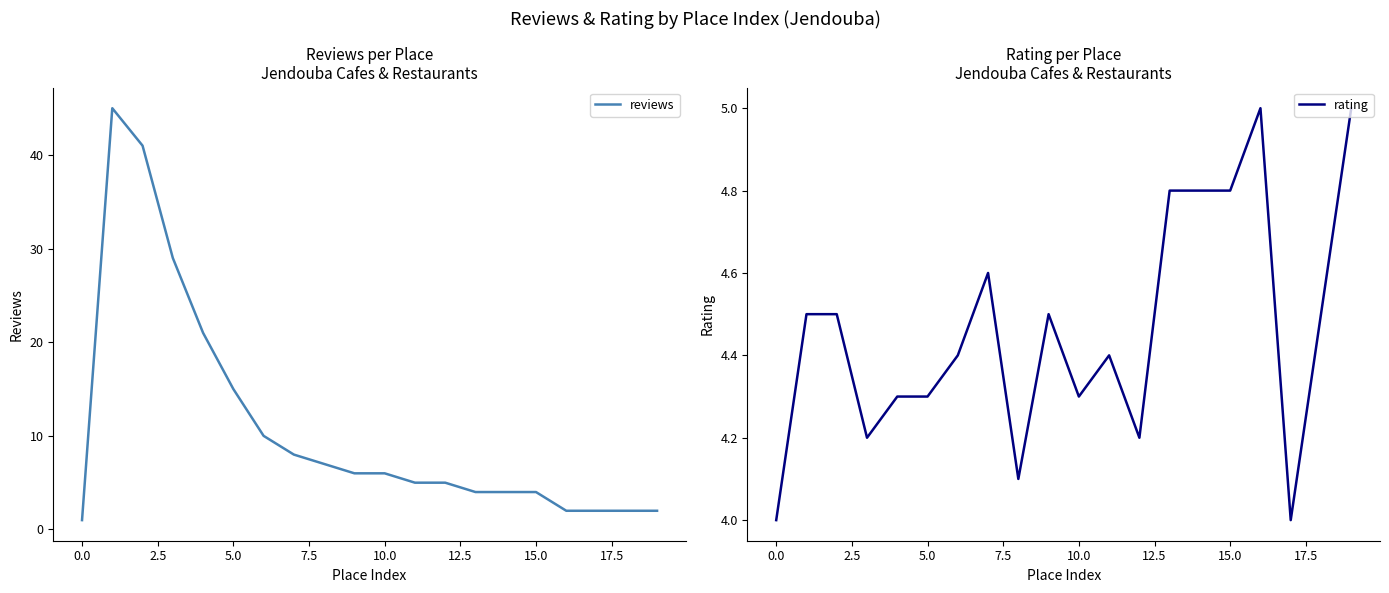

At how many categories does at least one series exceed 19?

4